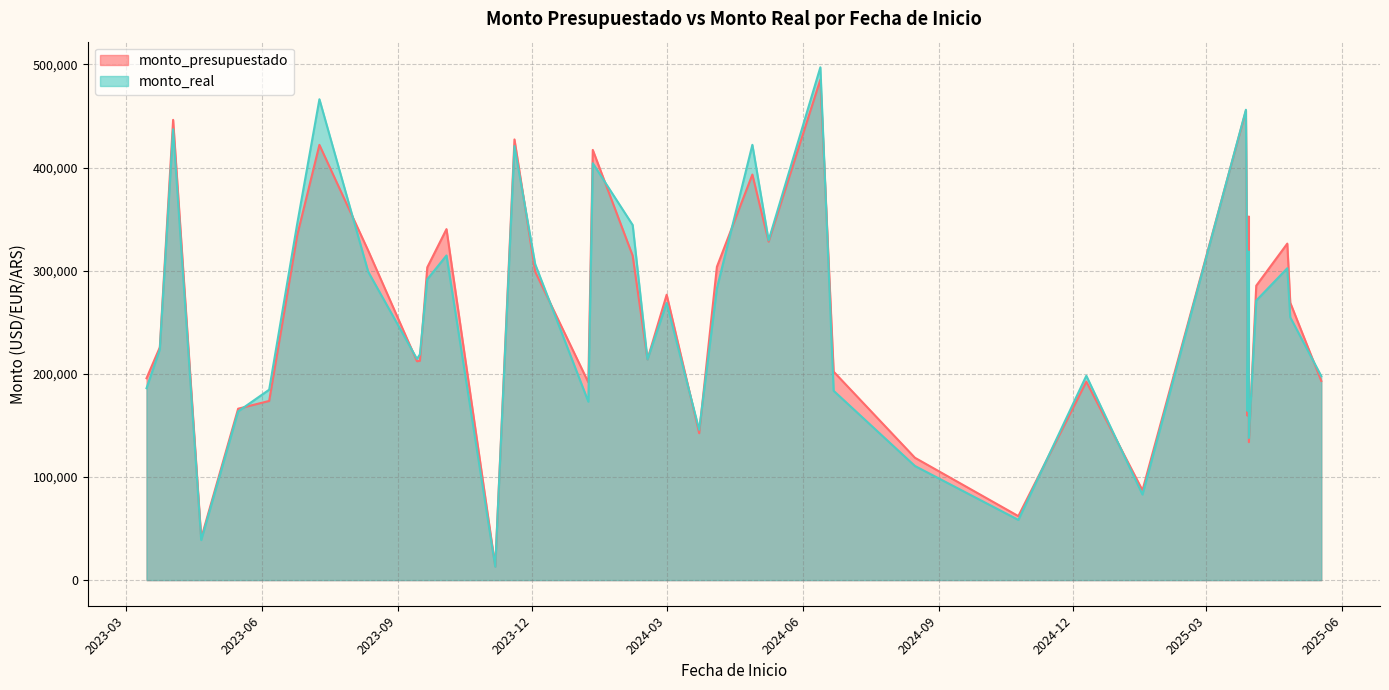

List the series in order of their peak value, highest first.

monto_real, monto_presupuestado